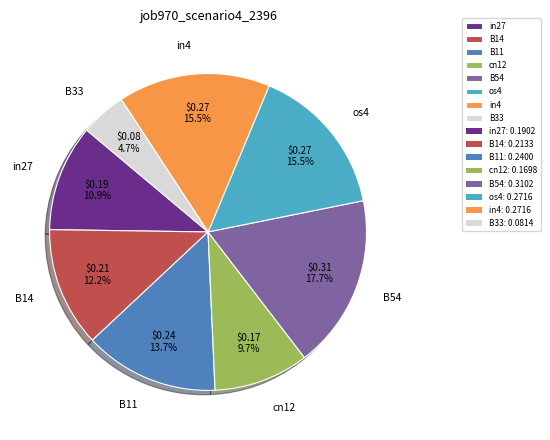

To the nearest percent, what portion does B11 represent?

14%